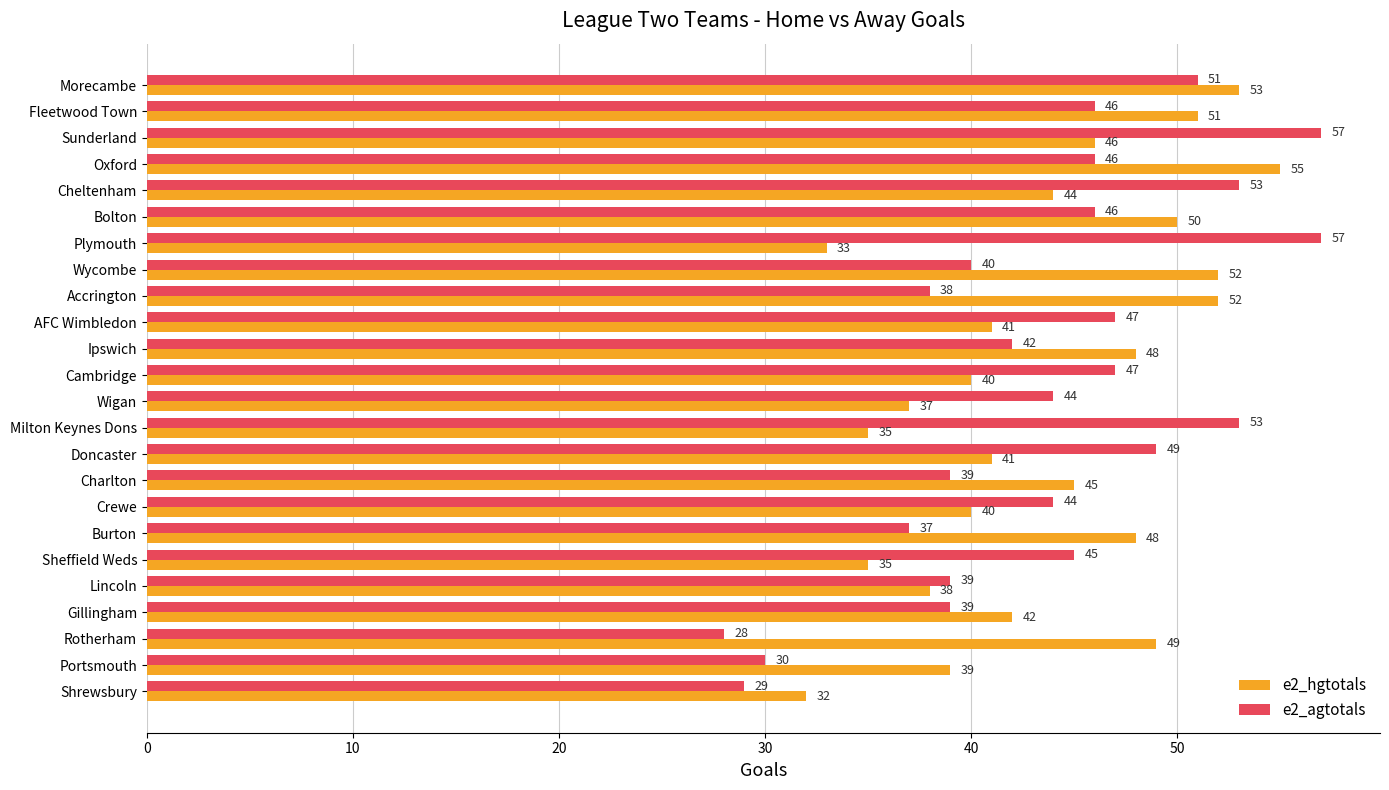

What is the maximum value for e2_agtotals?

57